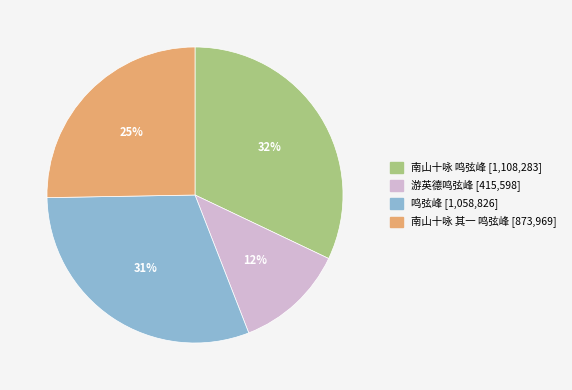

Which category has the biggest portion of the pie?

南山十咏 鸣弦峰